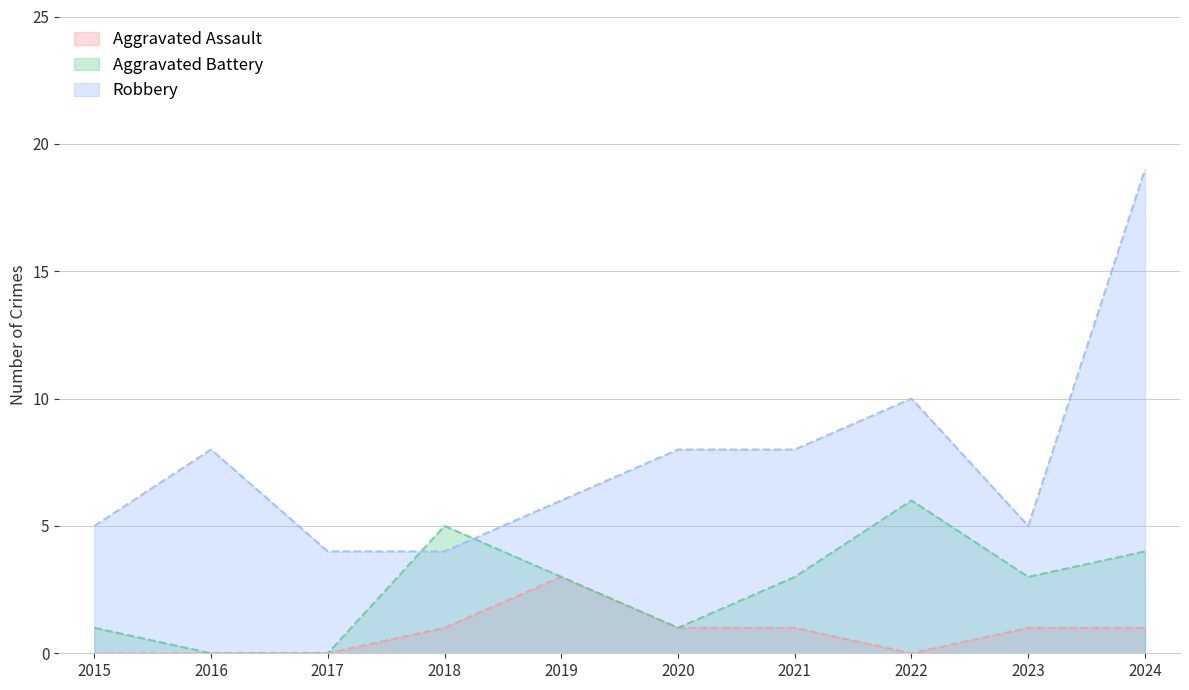

What is the average value of the Aggravated Assault series?

1